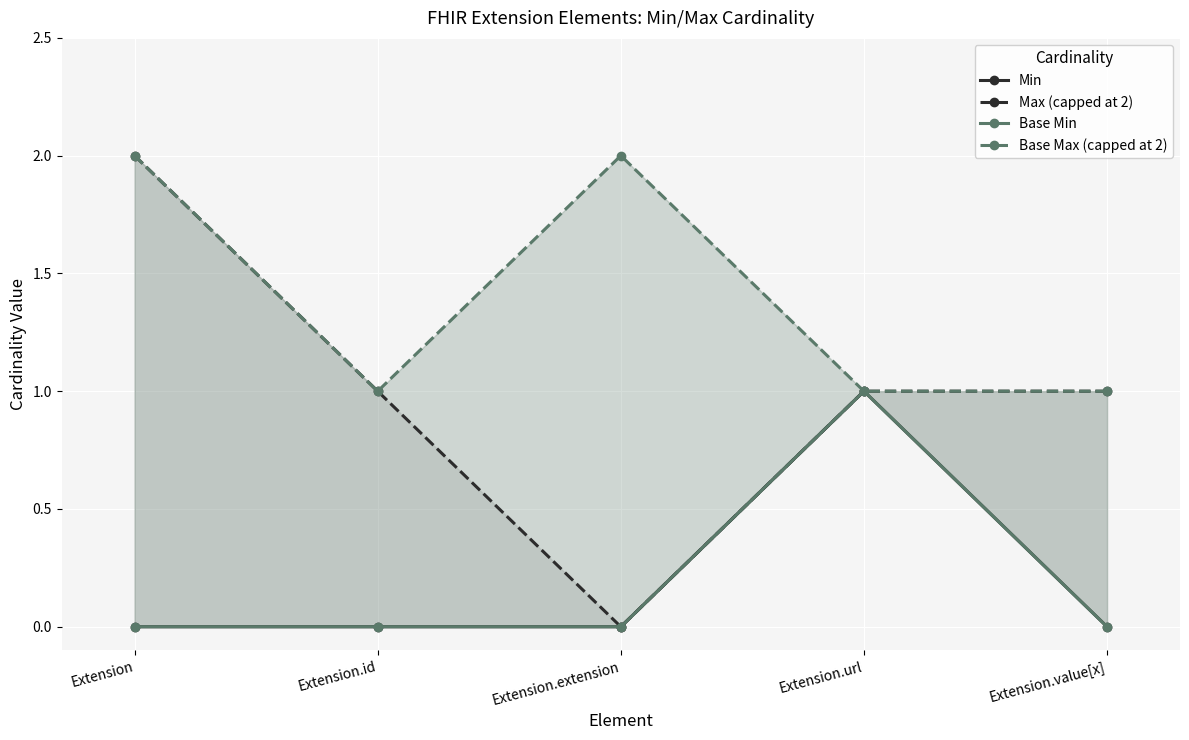

Which category has the highest value across all series?

Extension